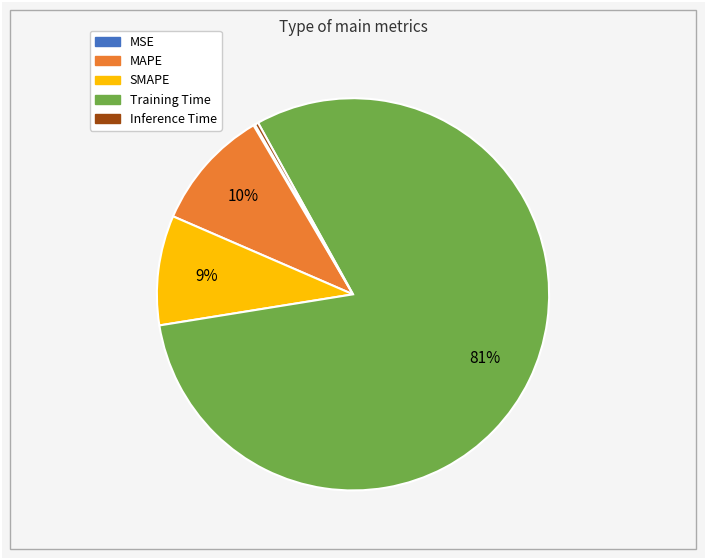

Which category accounts for the majority?

Training Time